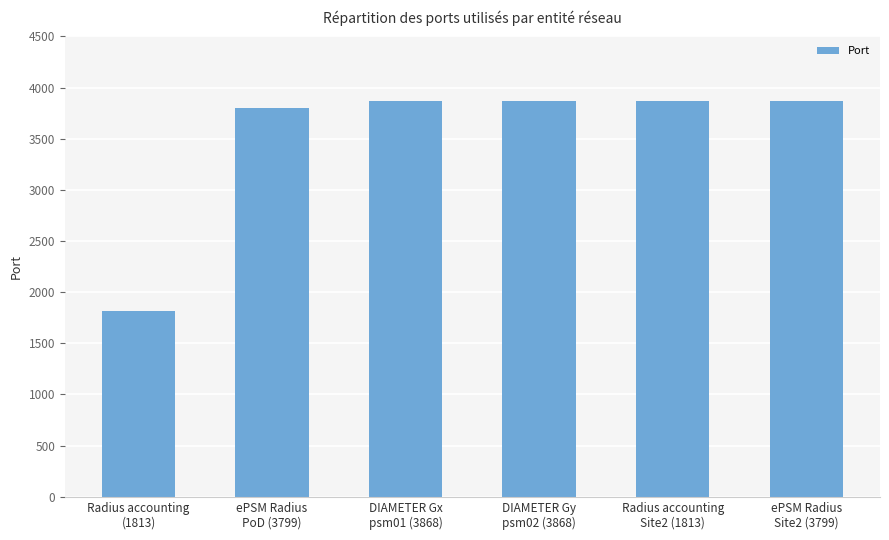

Reading left to right, transcribe all the data shown in this chart.

1813	3799	3868	3868	3868	3868